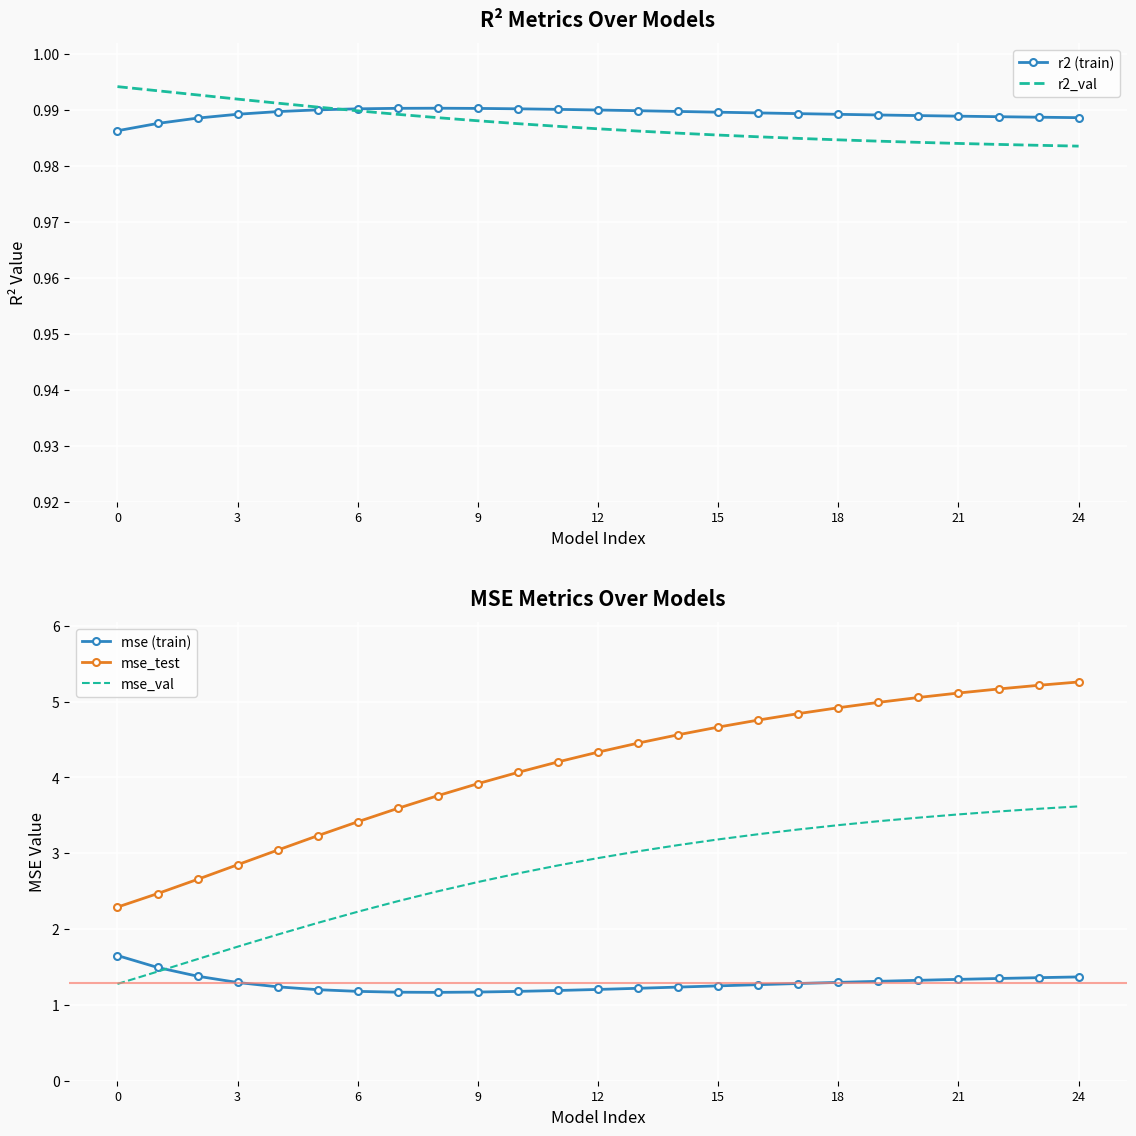

True or false: mse_test and mse (train) cross at least once.

False